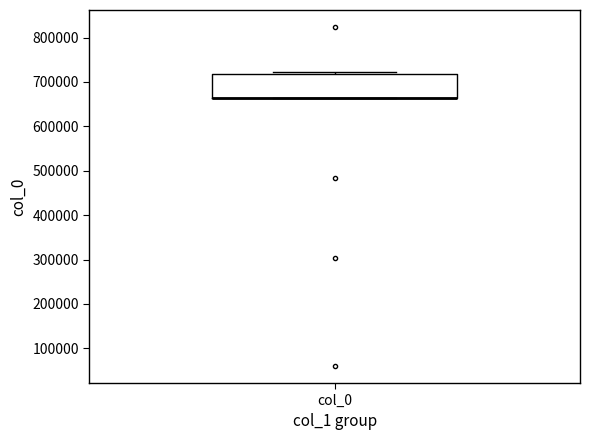

Transcribe this box plot: give where the median line is, the range the box spans, and where the two whiskers end, as read against the y-axis. The values are not printed on the chart, so give them approximately, as read against the axis.

median 660000 (drawn on the box's lower edge), box 660000 to 720000, whiskers 660000 to 720000 (just above the box's upper edge)